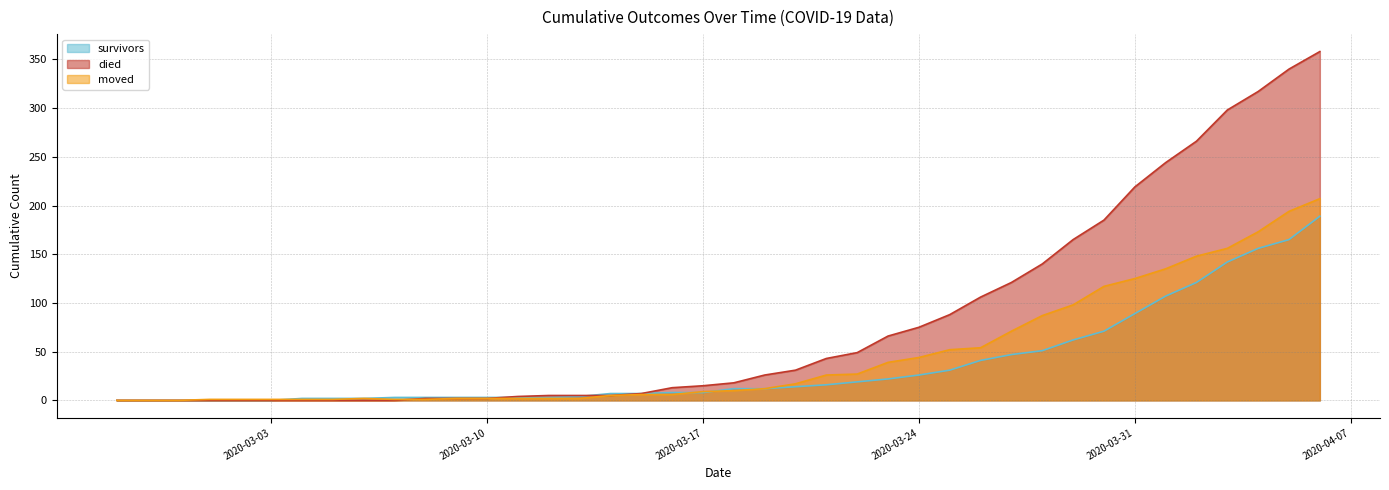

What is the value of the survivors point at the 31st from the left?

51